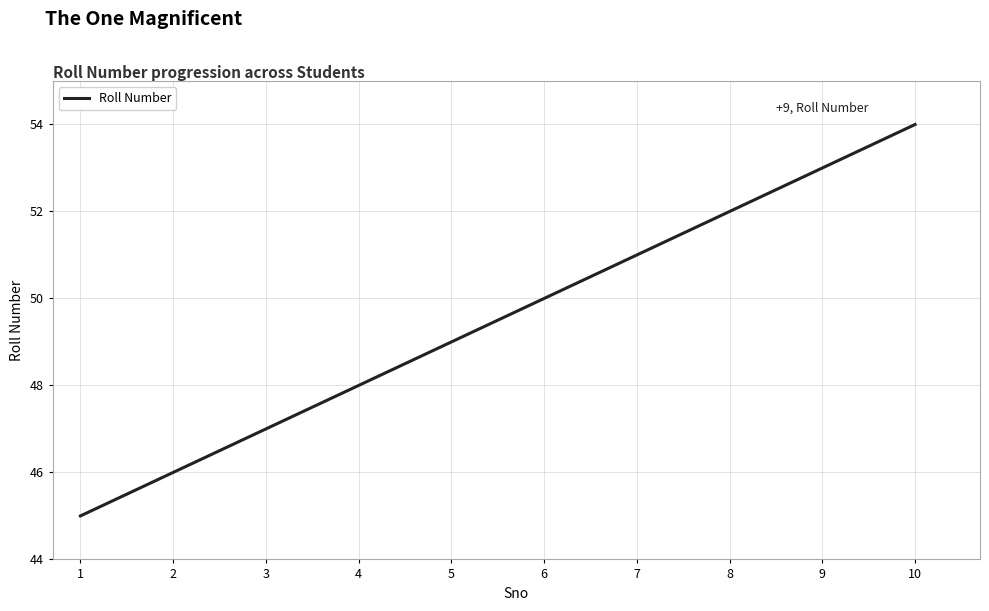

What is the difference between the values at 1 and 4?

3